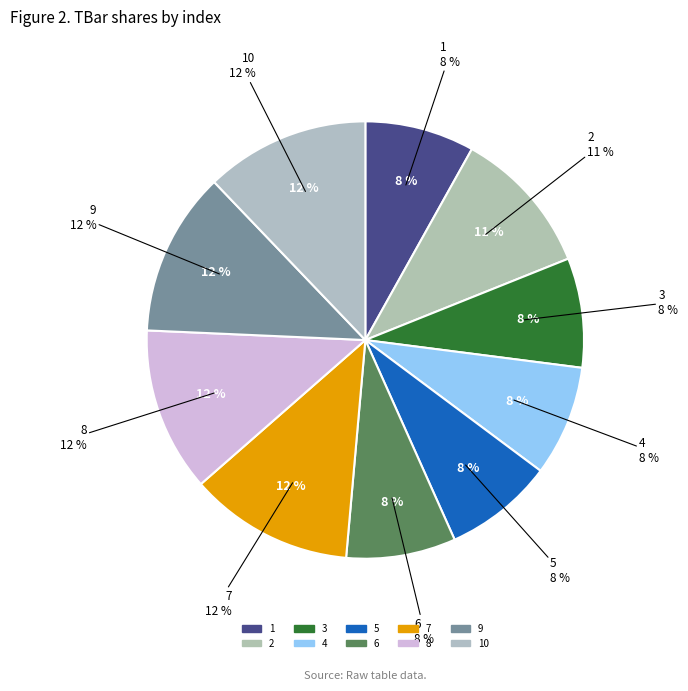

To the nearest percent, what portion does 4 represent?

8%